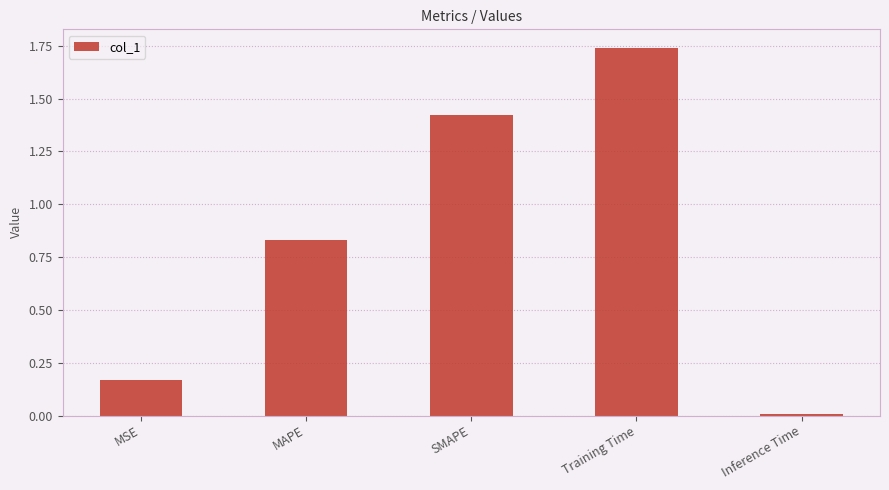

Is it true that the value at SMAPE is 0.6?

False